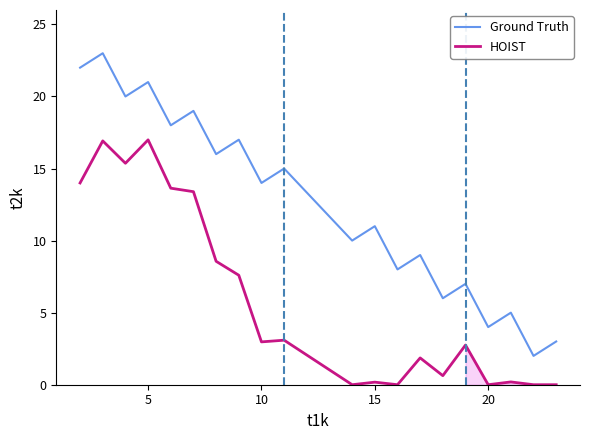

What is the maximum value for HOIST?

17.0